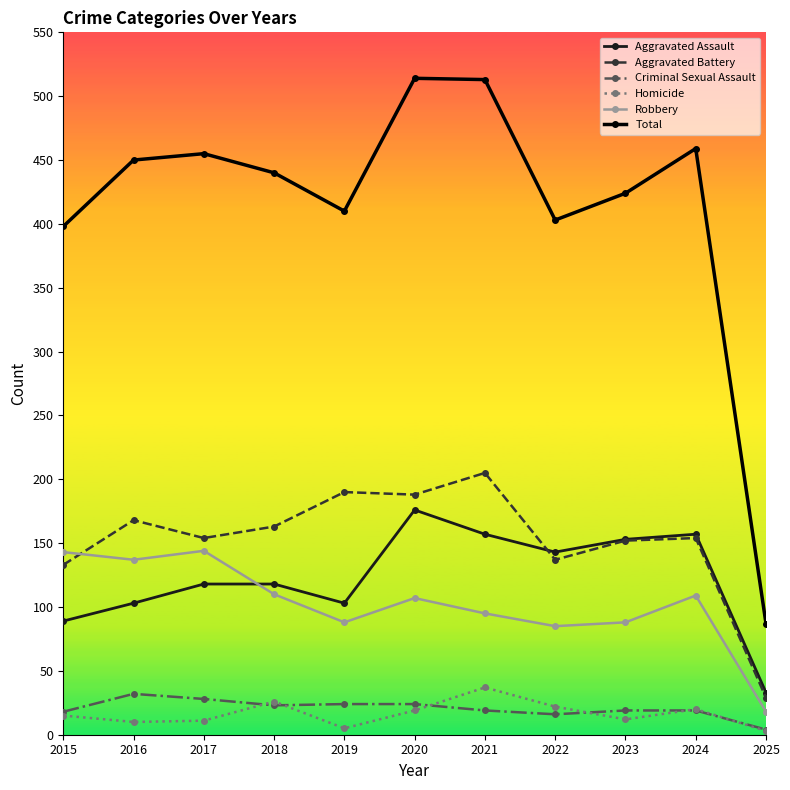

Which series has the largest total across all categories?

Total